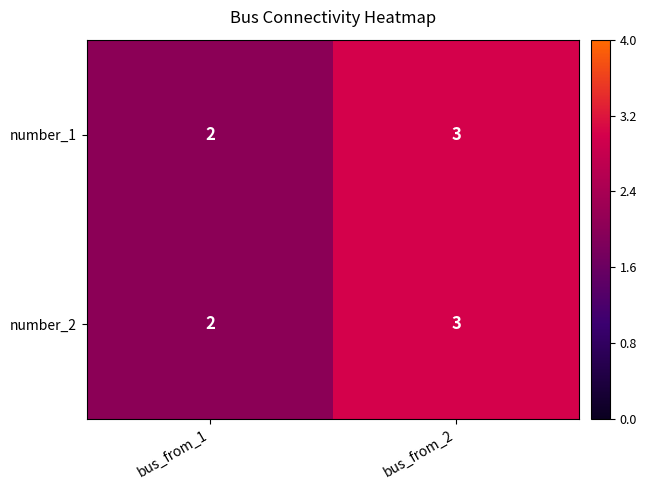

Is it true that number_2 equals 3 at bus_from_2?

True